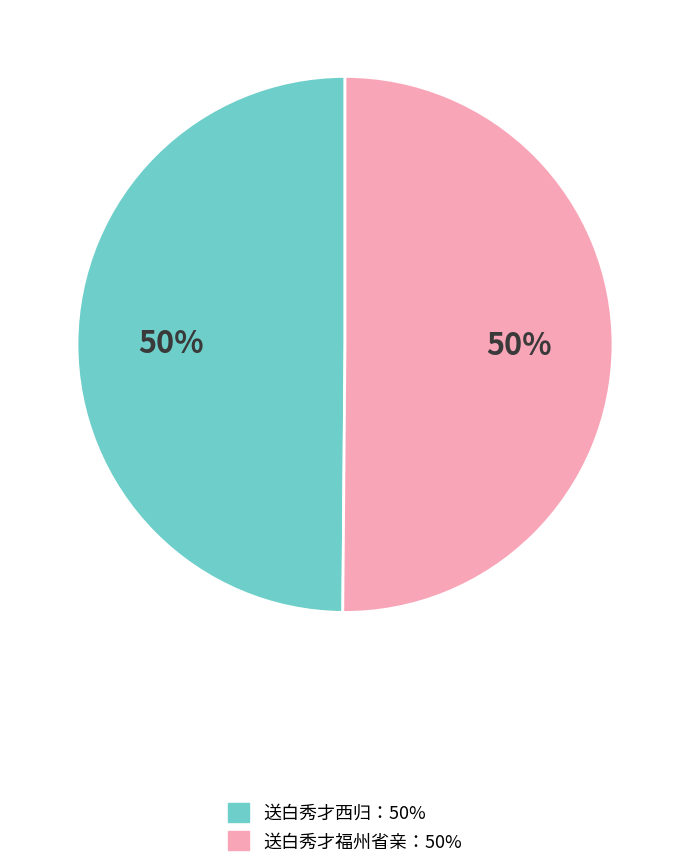

To the nearest percent, what is the average slice percentage?

50%